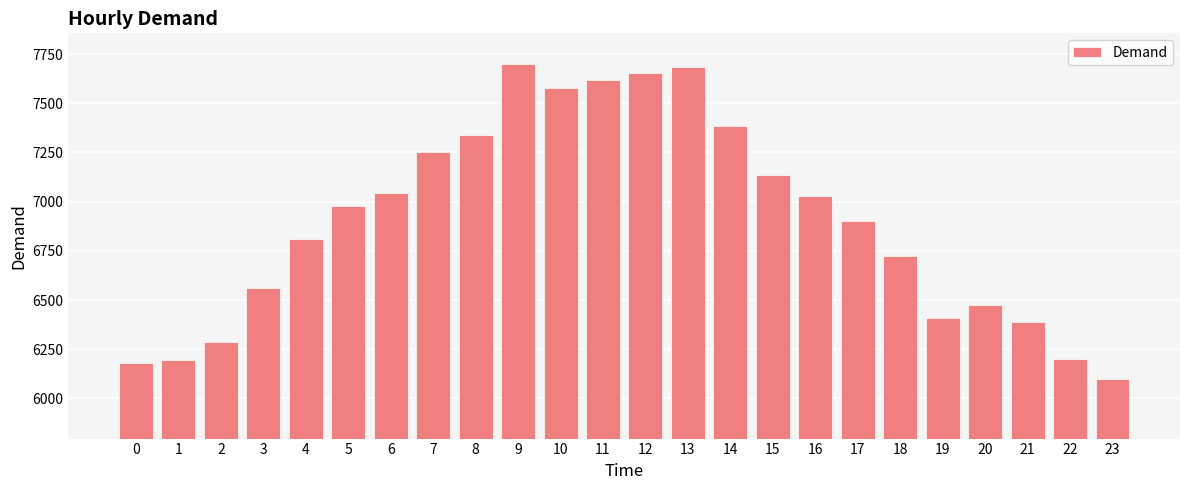

How many bars are there in total?

24